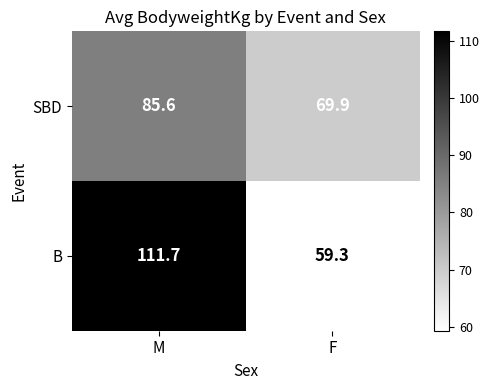

What is the difference between the highest and lowest values at F?

10.6